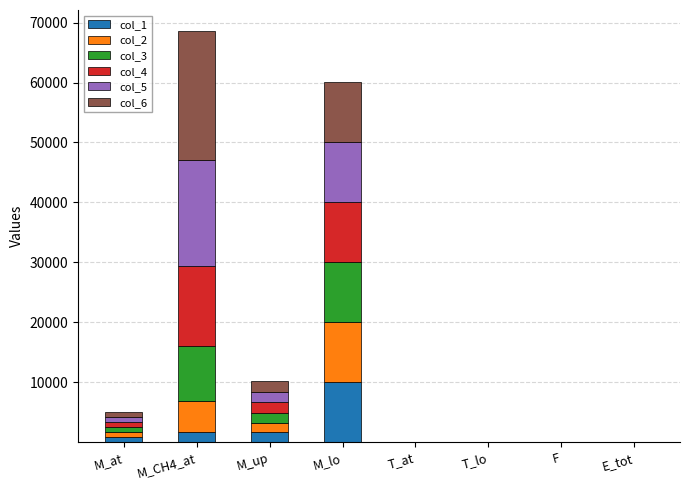

What is the total value across all series at M_lo?

60074.7